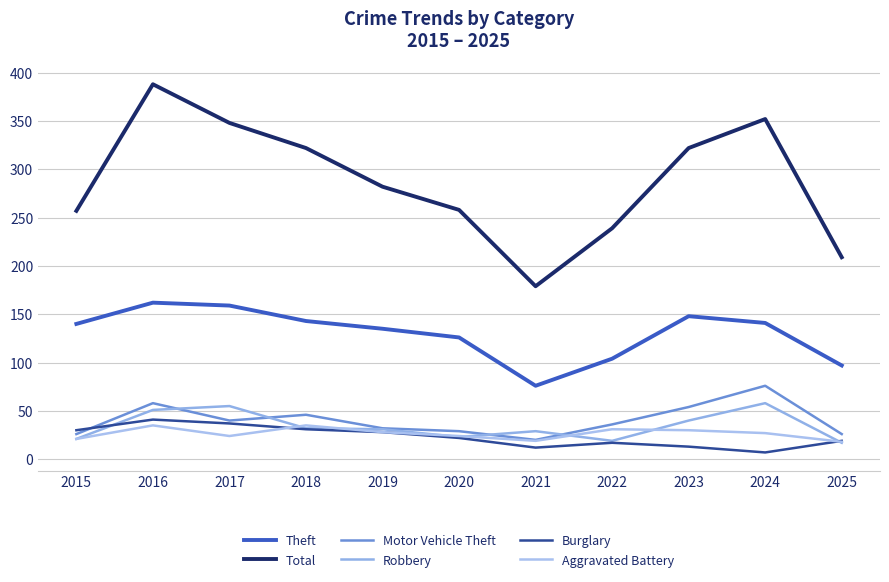

How many lines are shown in the chart?

6